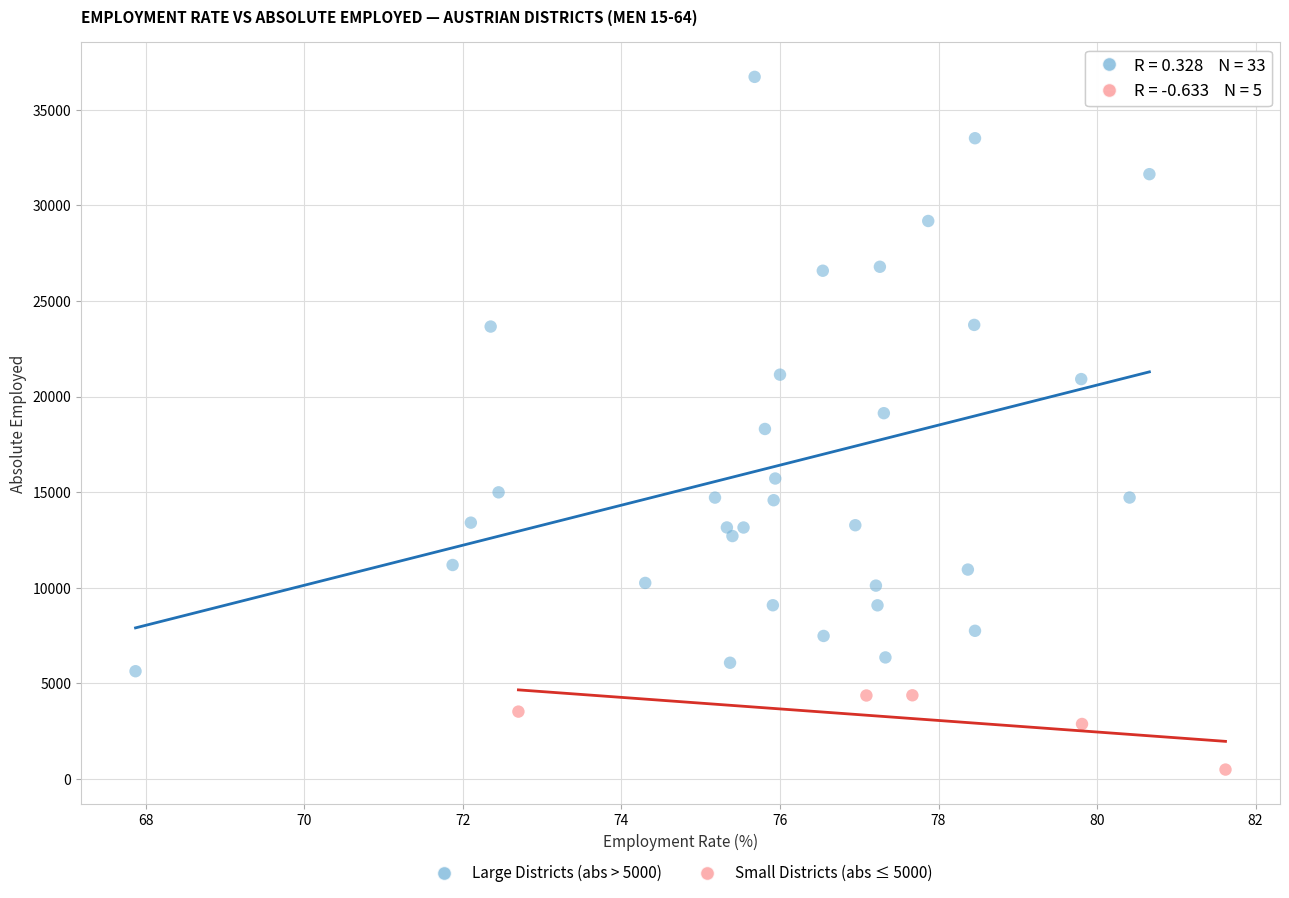

Which series contains the highest Y value?

Large Districts (abs > 5000)